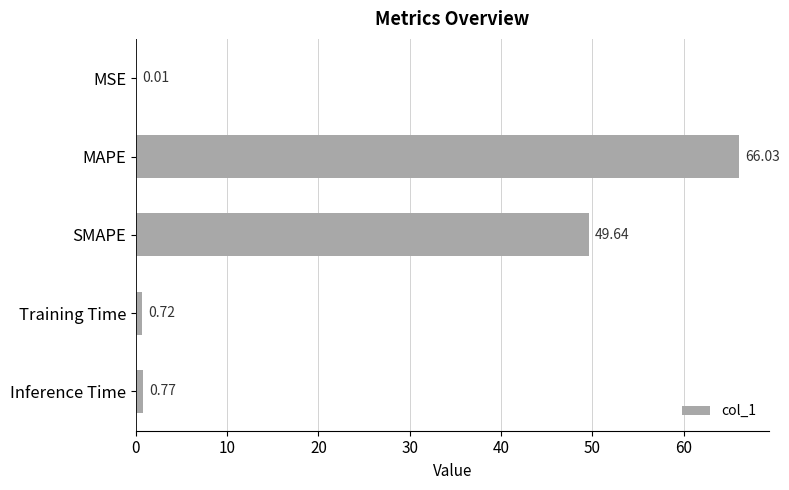

What is the change in value from MAPE to Training Time?

-65.3